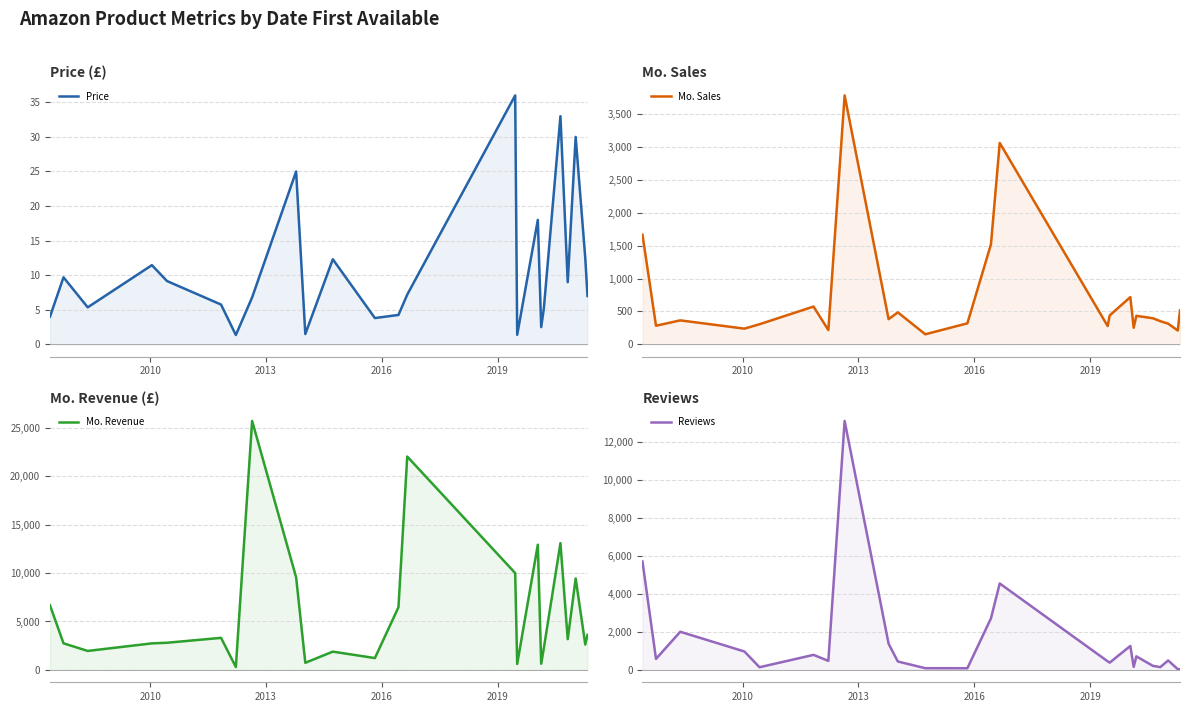

How many data points in Price are above 7?

12